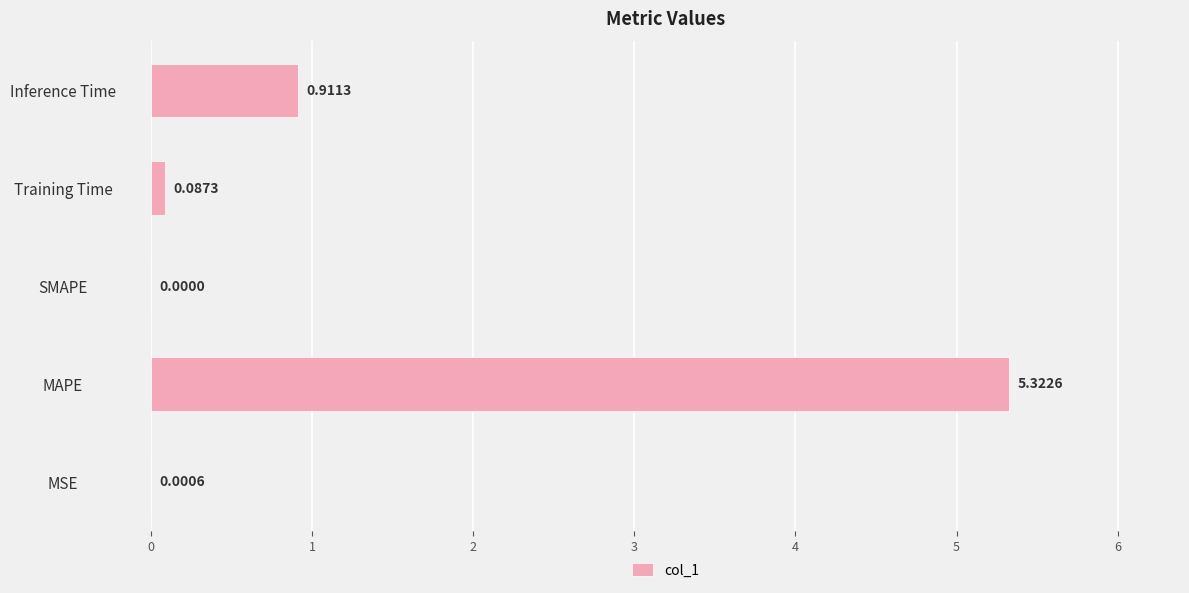

What is the sum of all values?

6.3